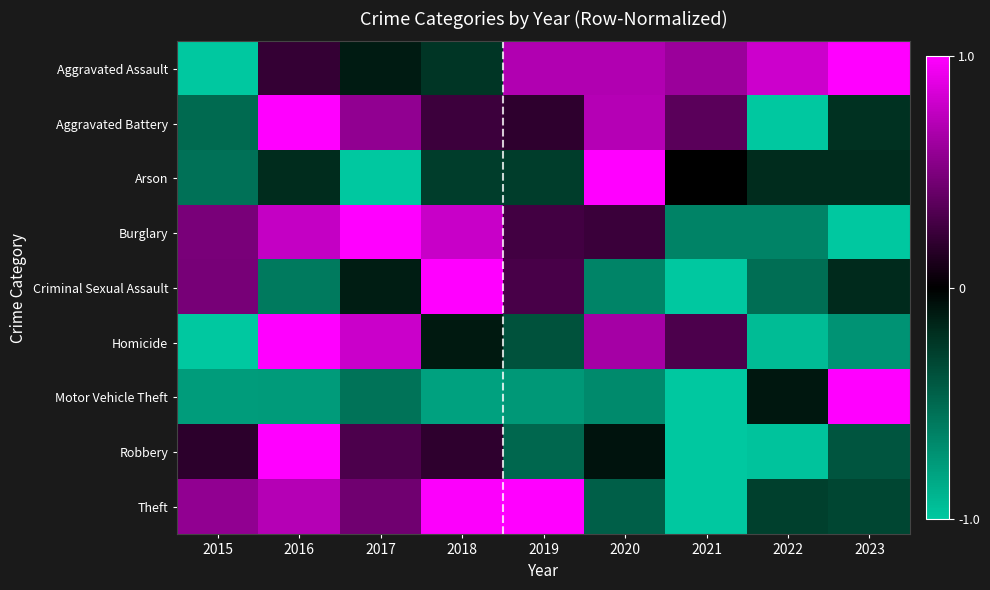

What is the greatest value displayed?

1.0